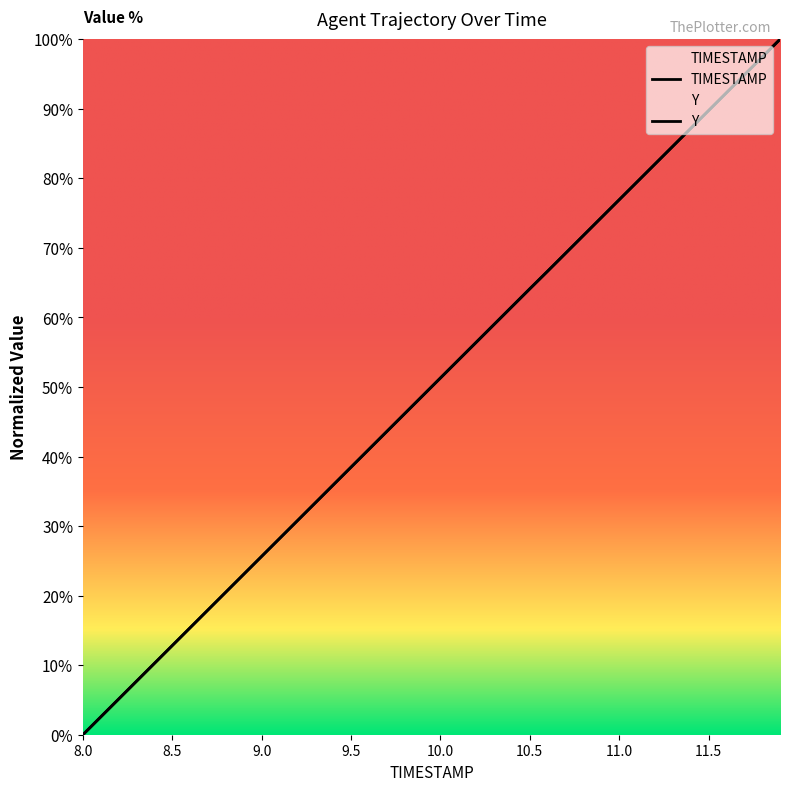

How many lines are shown in the chart?

2